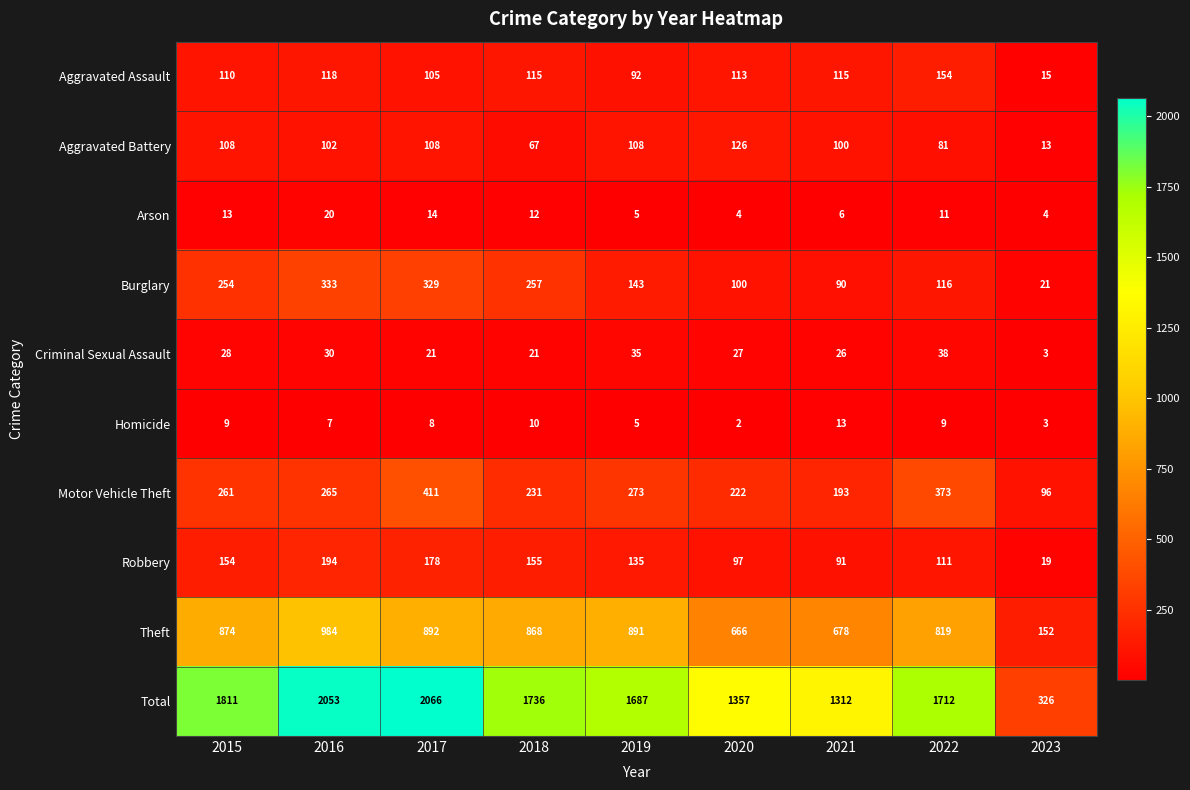

What is the average value of the Motor Vehicle Theft series?

258